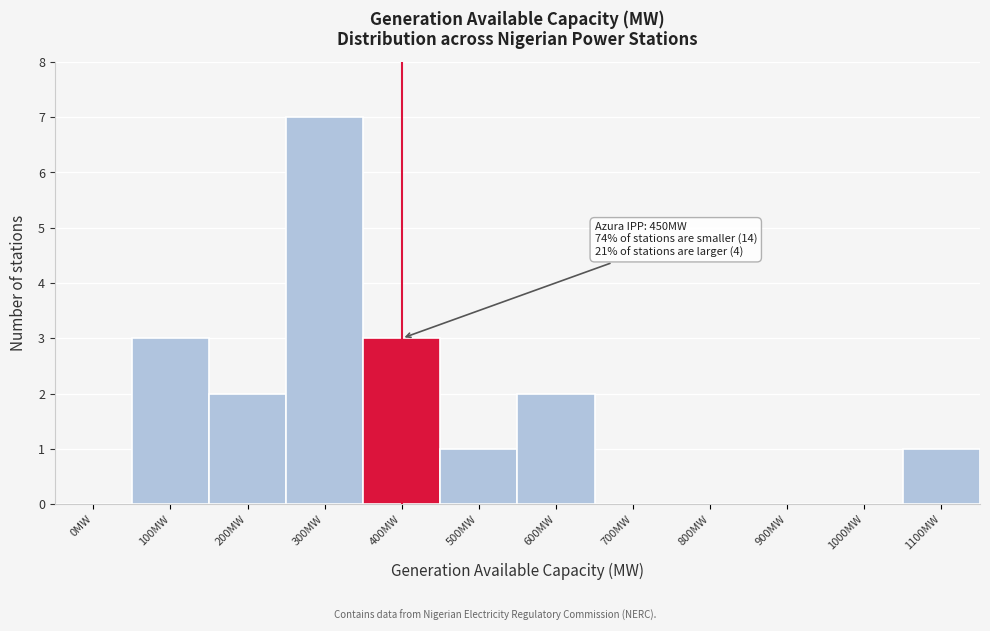

Reading left to right, extract all data points from this chart.

0MW=0	100MW=3	200MW=2	300MW=7	400MW=3	500MW=1	600MW=2	700MW=0	800MW=0	900MW=0	1000MW=0	1100MW=1